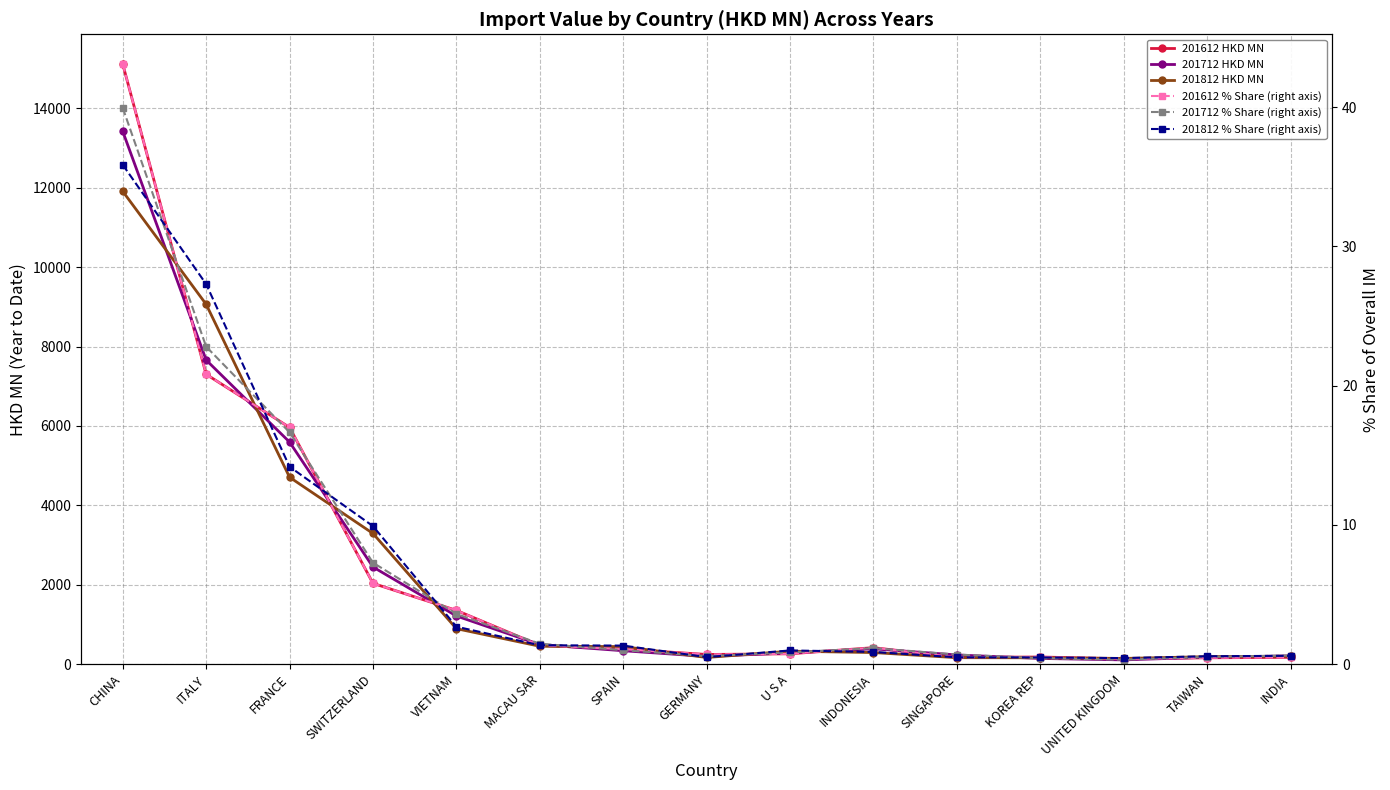

How many times do 201812 HKD MN and 201612 HKD MN cross each other?

9